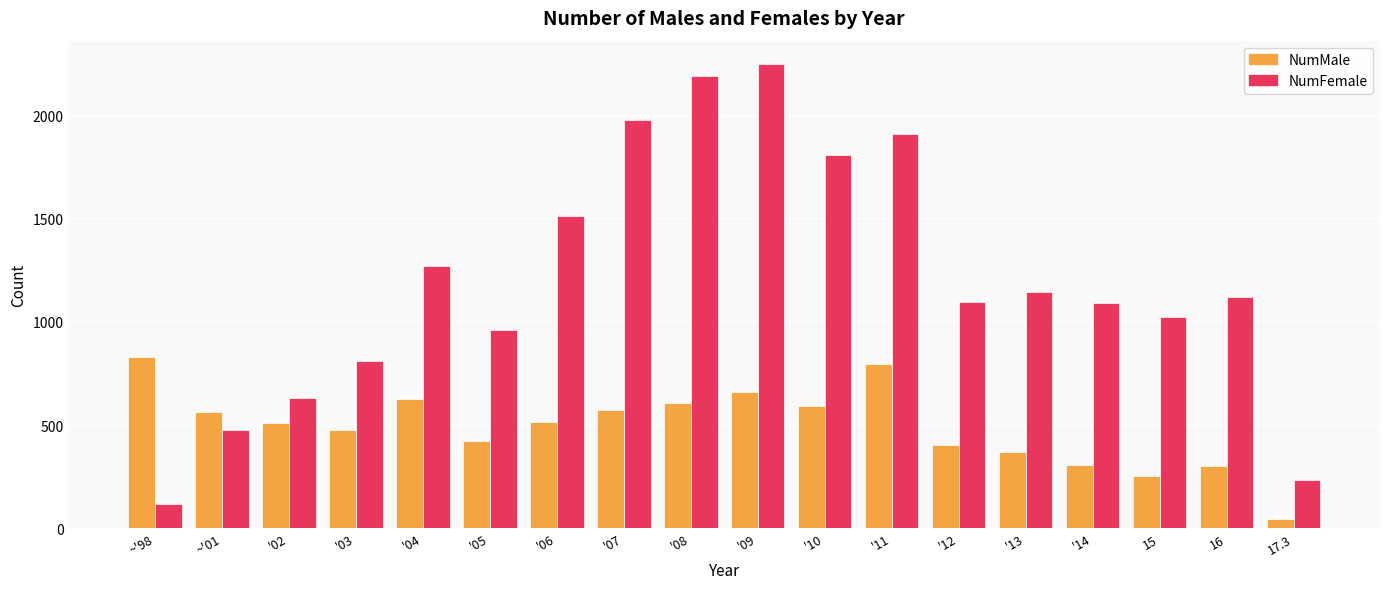

At how many categories does at least one series exceed 1406?

6